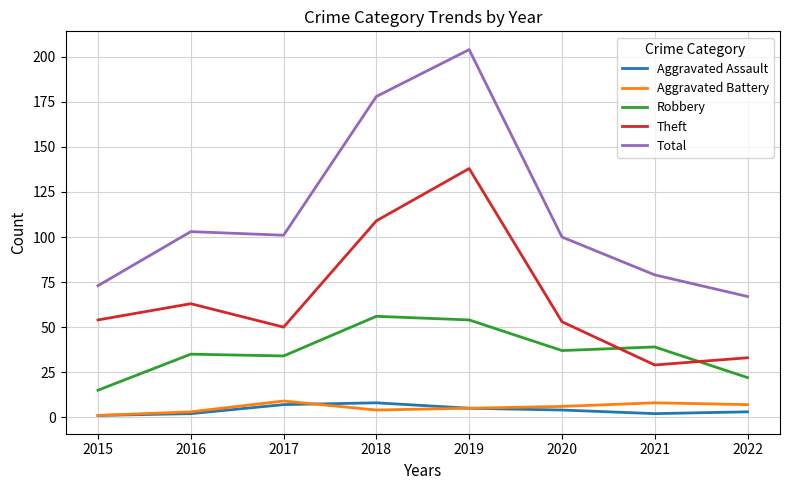

What is the difference between the second highest and minimum values in the Aggravated Battery series?

7